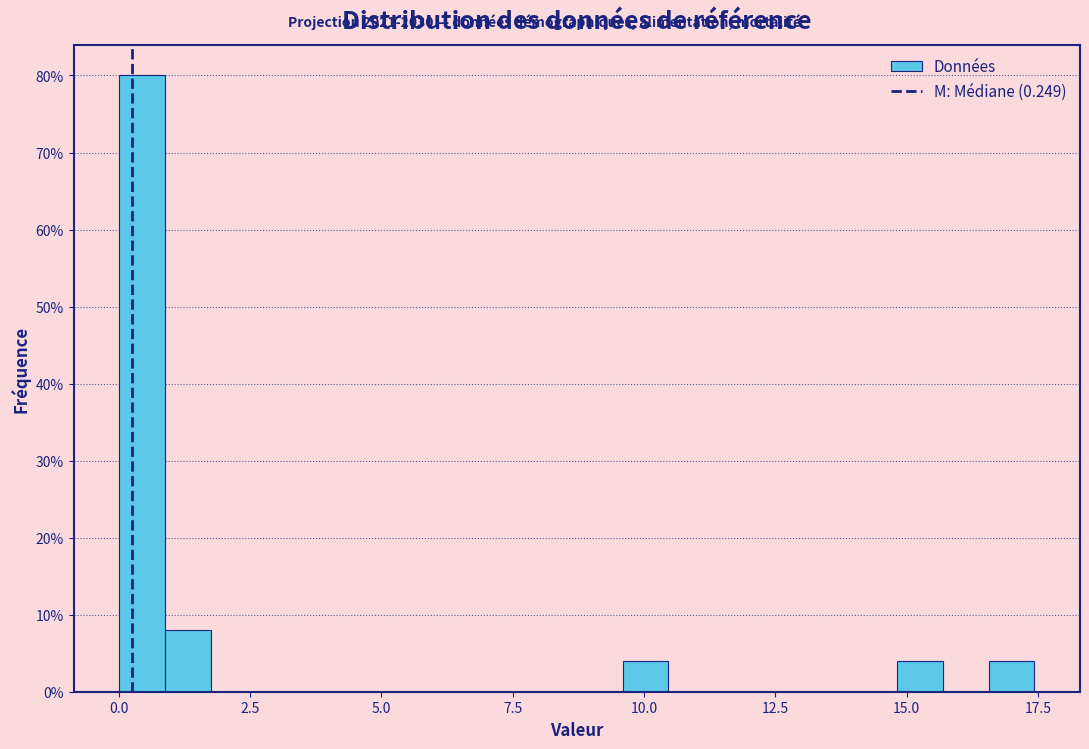

Read against the x-axis, roughly where is the centre of the tallest bar?

0.5